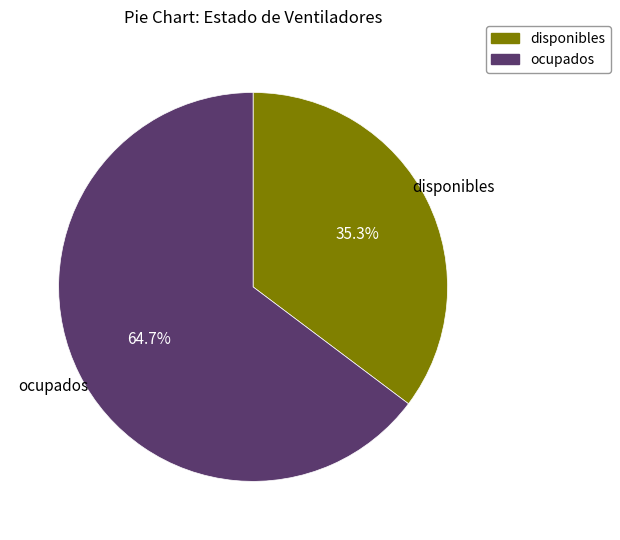

To the nearest percent, what is the difference between the ocupados and disponibles slice percentages?

29%